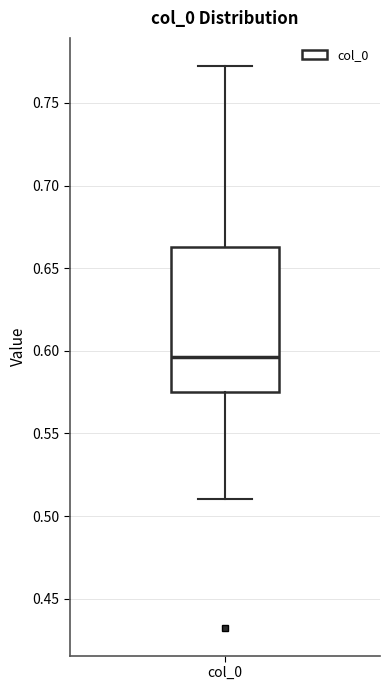

Read this box plot against the y-axis: the position of the median line, the range covered by the box, and the ends of both whiskers. The values are not printed on the chart, so give them approximately, as read against the axis.

median 0.595, box 0.575 to 0.665, whiskers 0.510 to 0.770